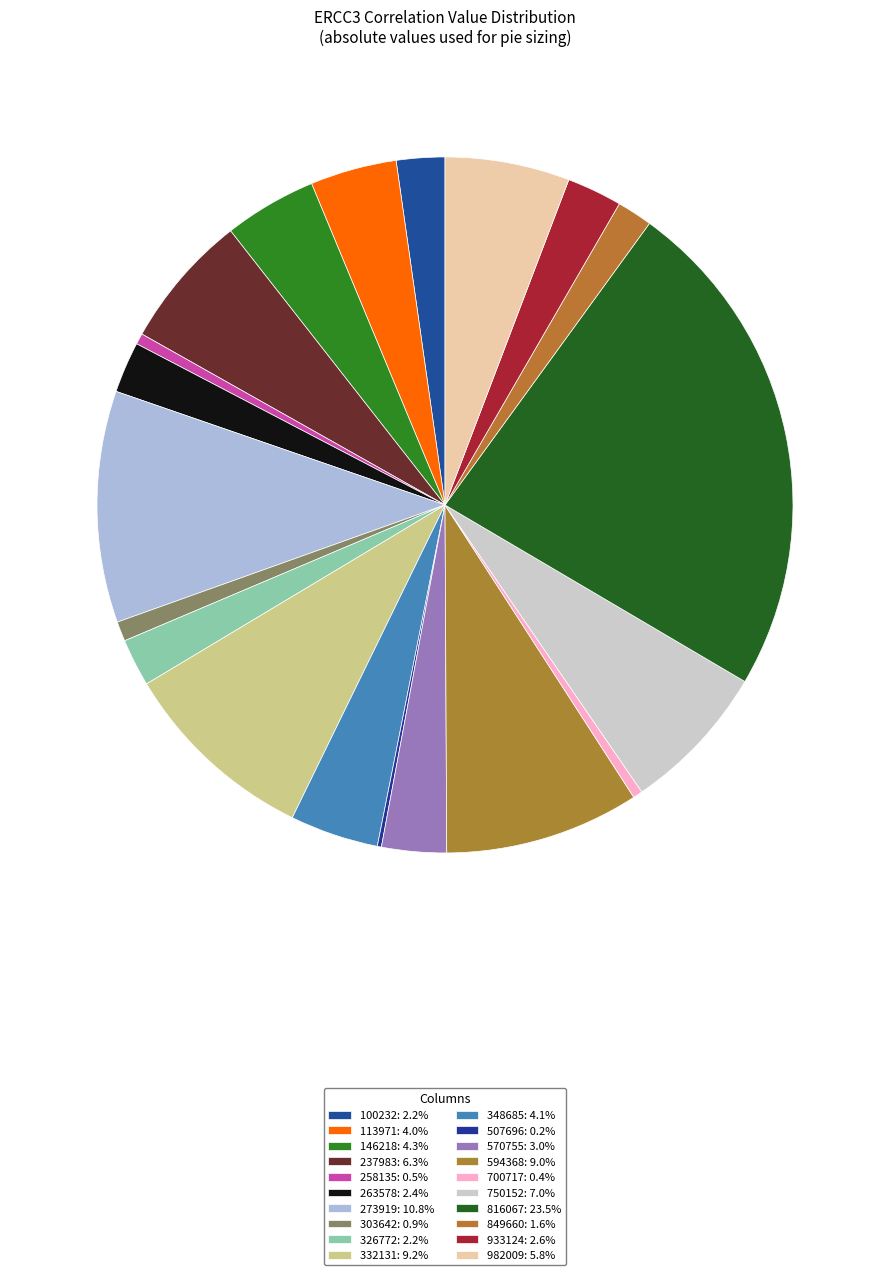

True or false: 326772 accounts for 2% of the total.

True